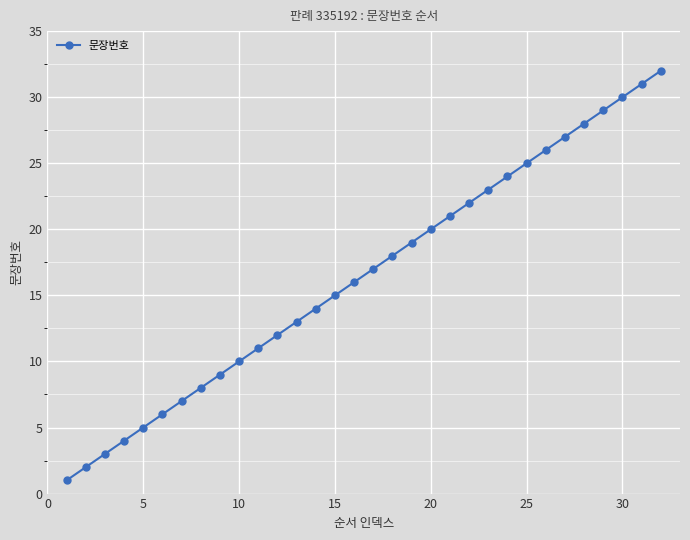

True or false: the data has more than 1 interior local peaks.

False